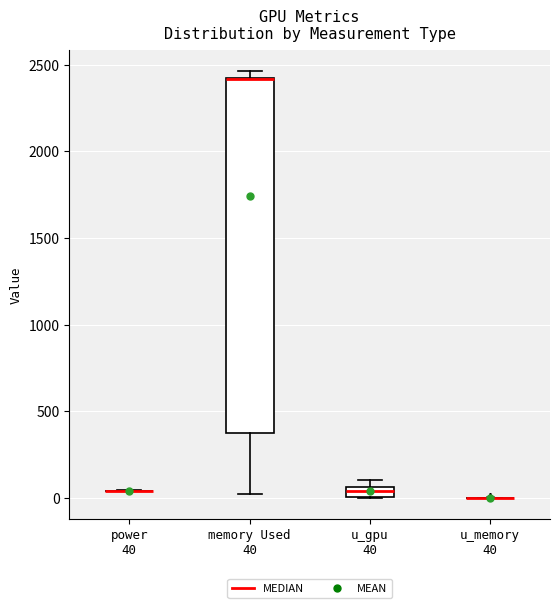

Which box is the tallest, from its lower edge to its upper edge?

memory Used 40